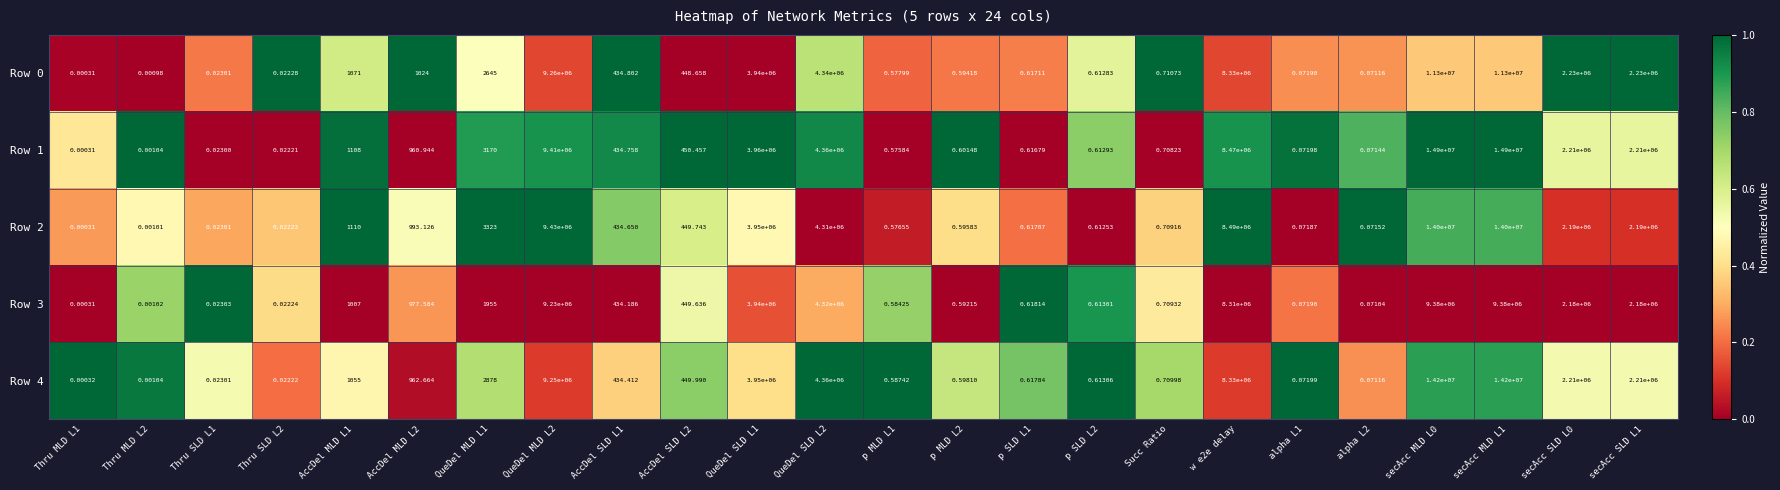

Is the value of Row 4 at p MLD L2 greater than the value of Row 3 at AccDel SLD L1?

No